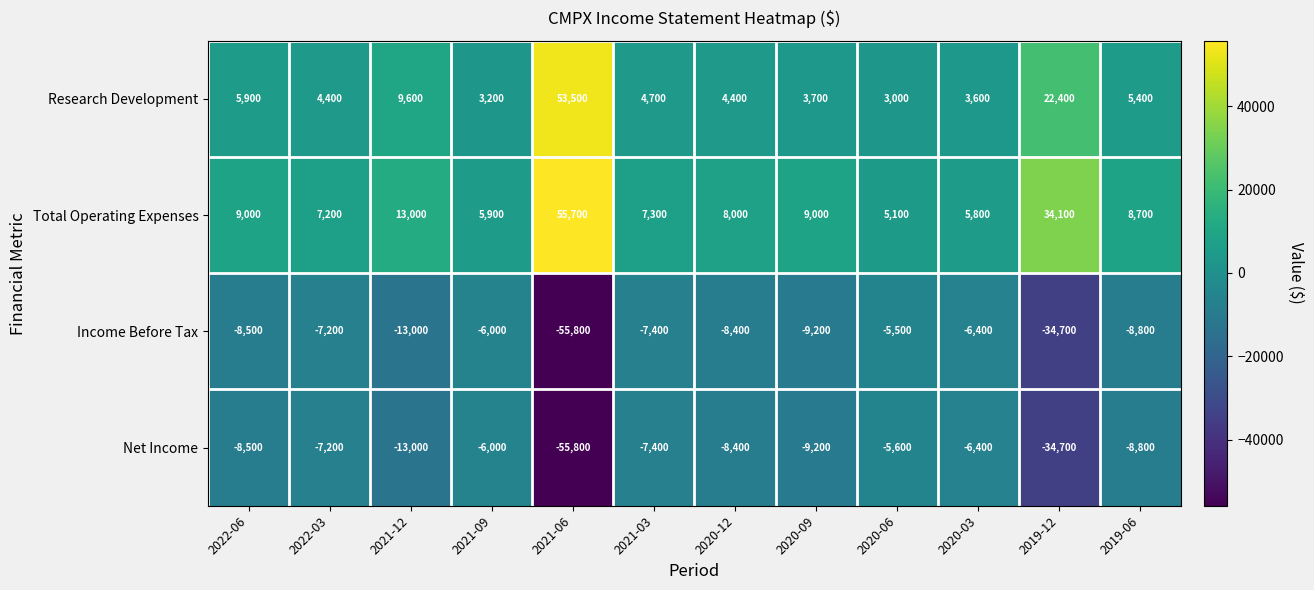

Where does the Net Income series first go above -8400?

2022-03